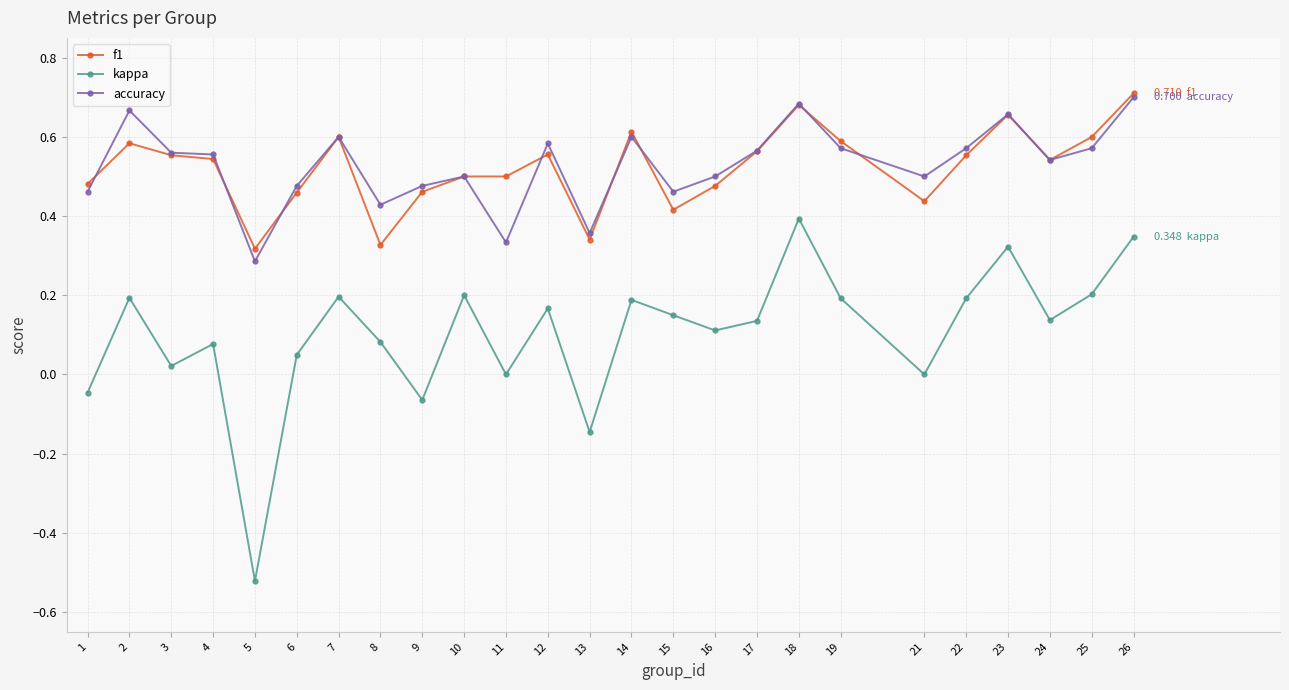

Which series has the largest range (max minus min)?

kappa